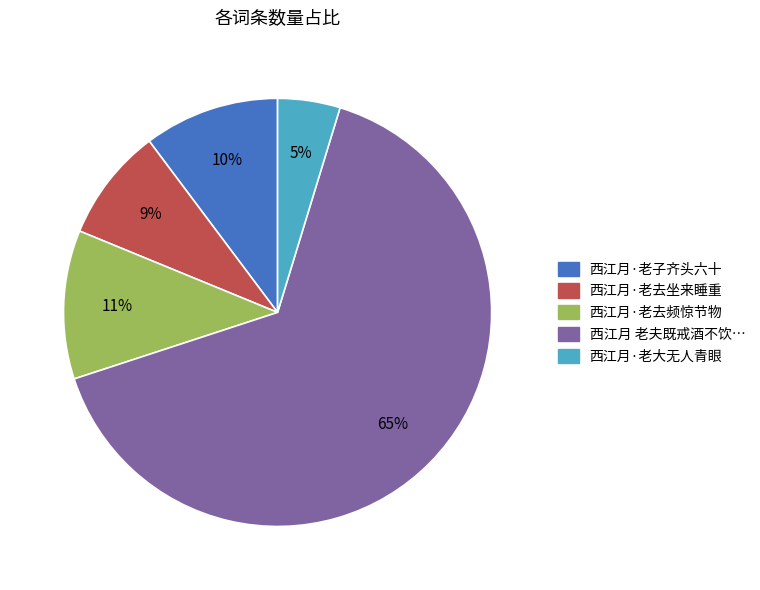

How many slices are in this pie chart?

5